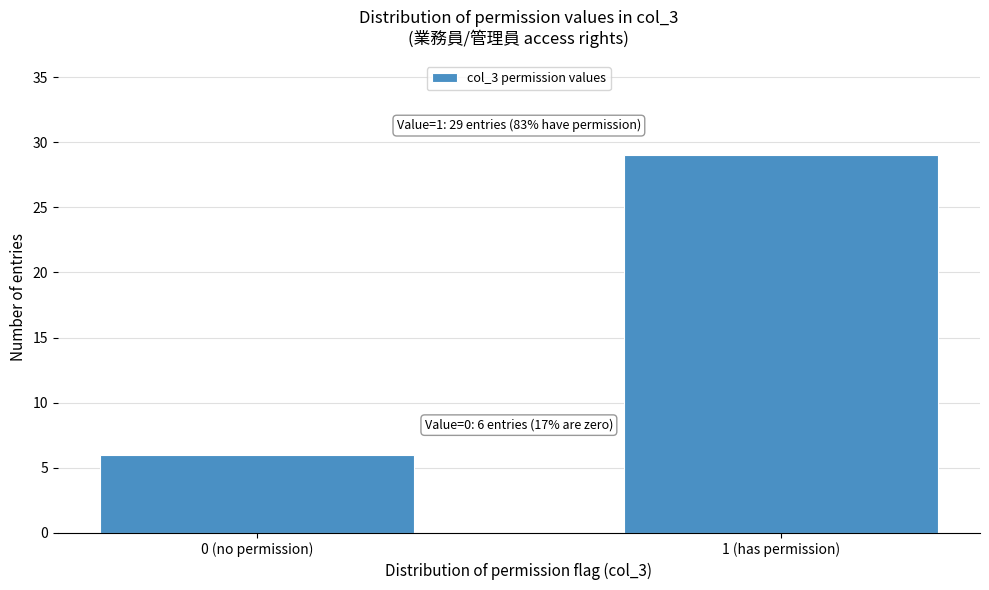

Reading left to right, extract all data points from this chart.

6	29